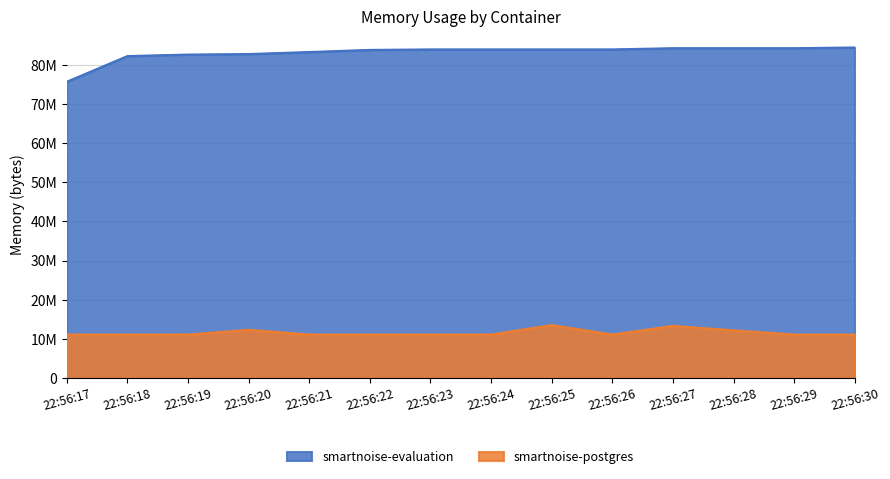

Which series has the largest total across all categories?

smartnoise-evaluation